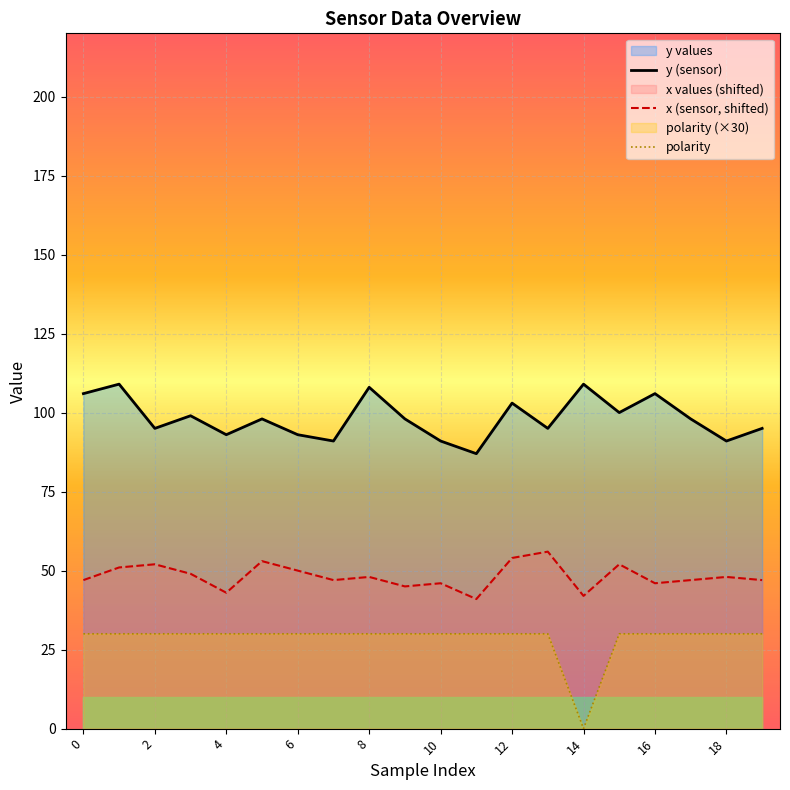

How many categories are shown in the chart?

20